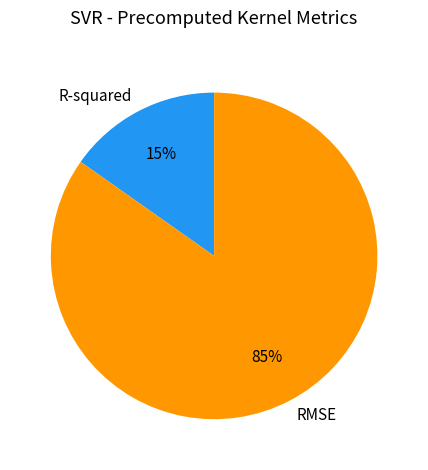

Between RMSE and R-squared, which is larger?

RMSE